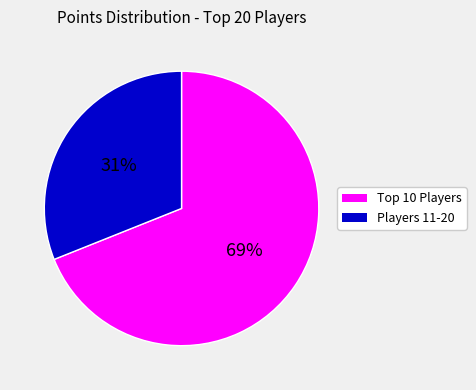

Is there any slice that represents more than half of the pie?

Yes